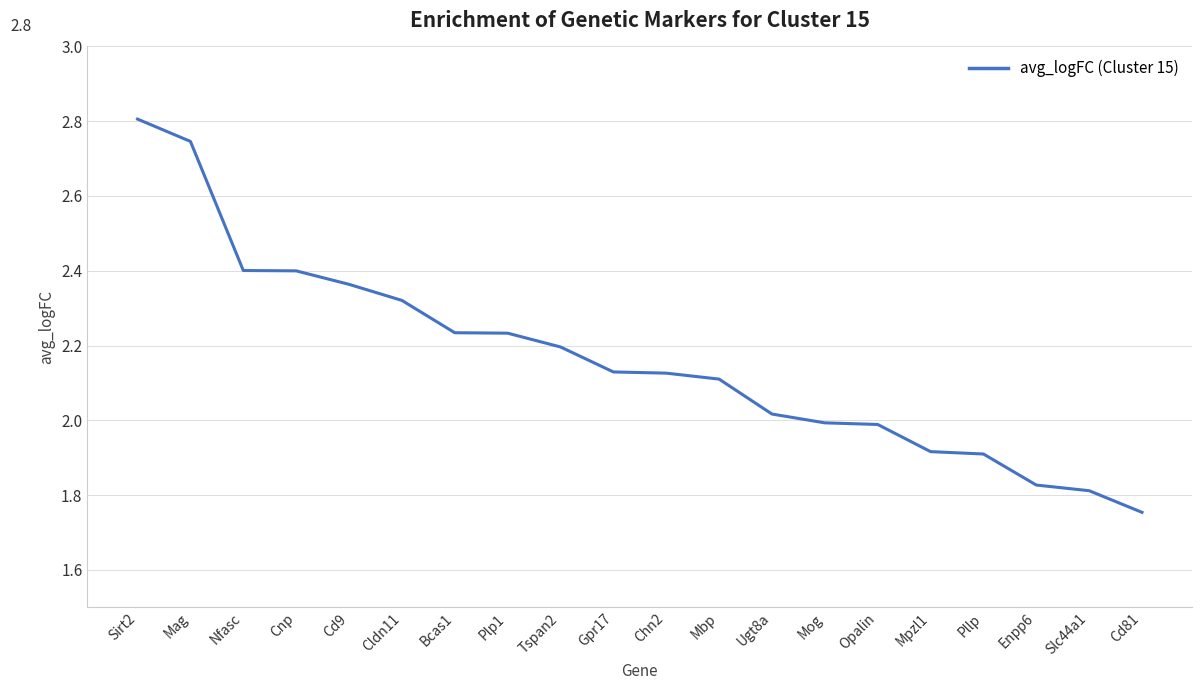

Count the number of values greater than 2.

13